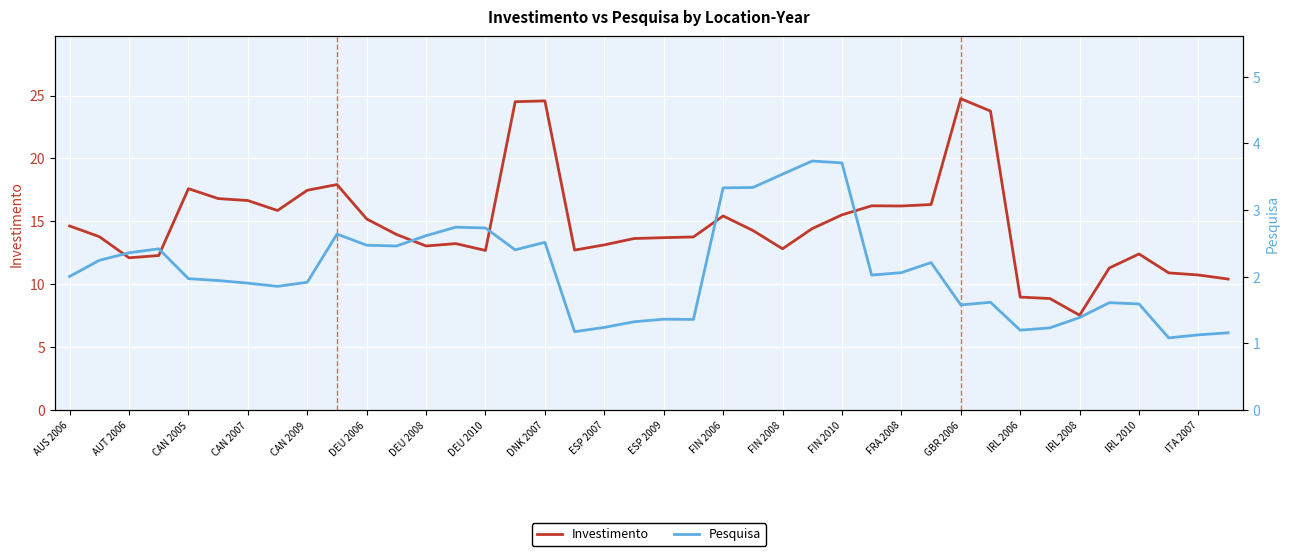

What are all the series names shown in the legend?

Investimento, Pesquisa